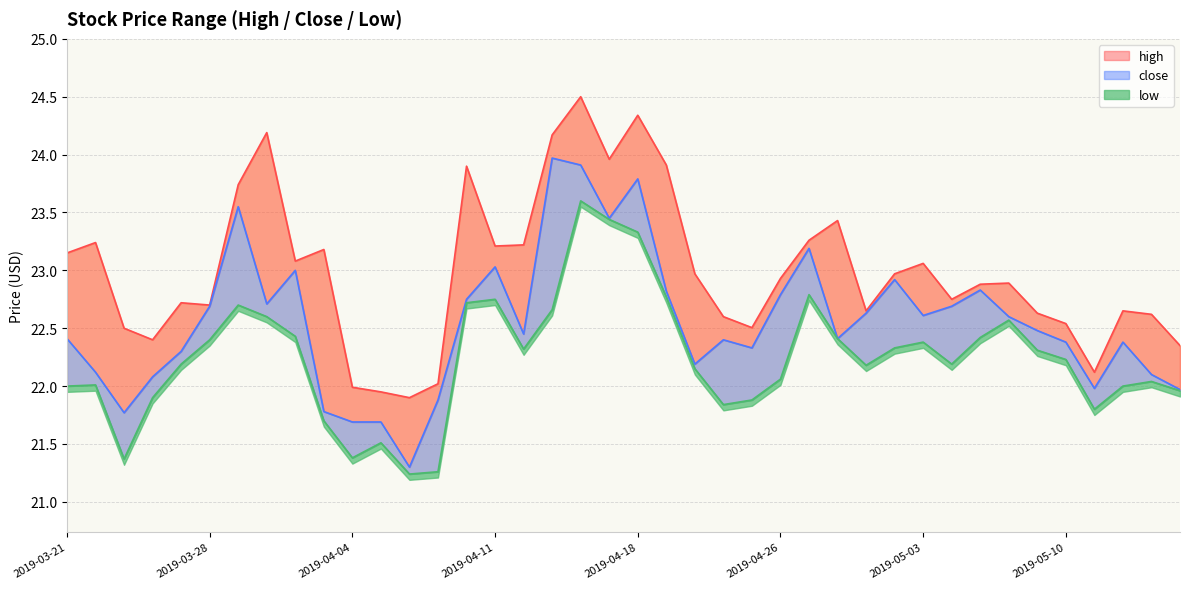

What are all the series names shown in the legend?

close, high, low